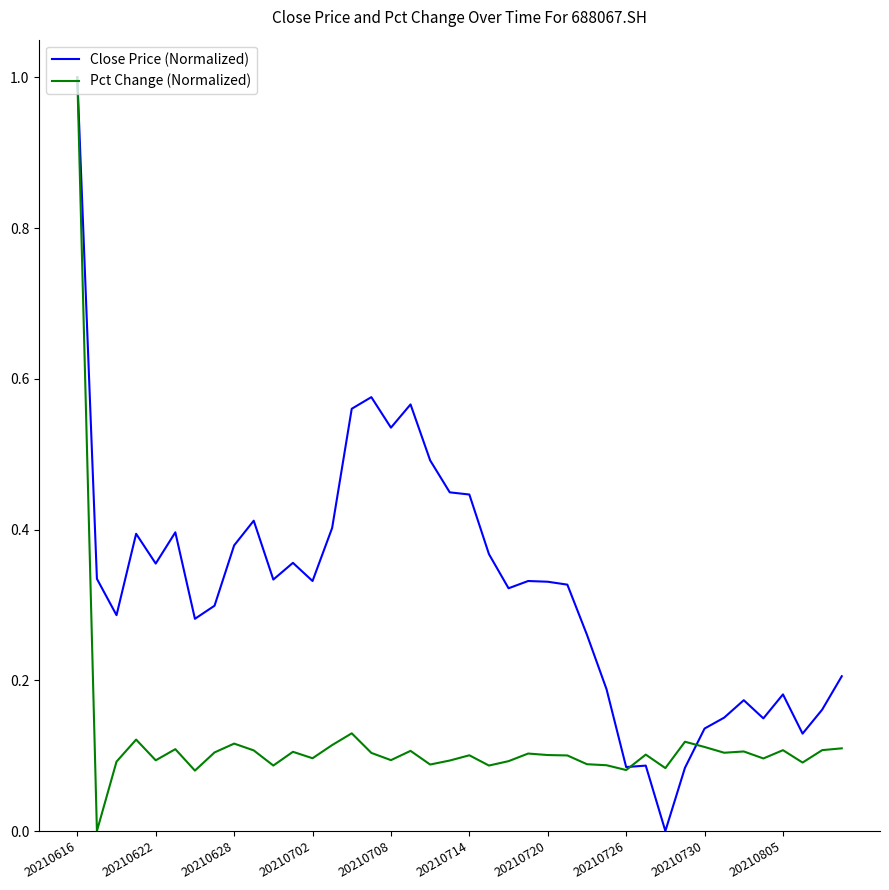

What is the greatest value displayed?

1.0